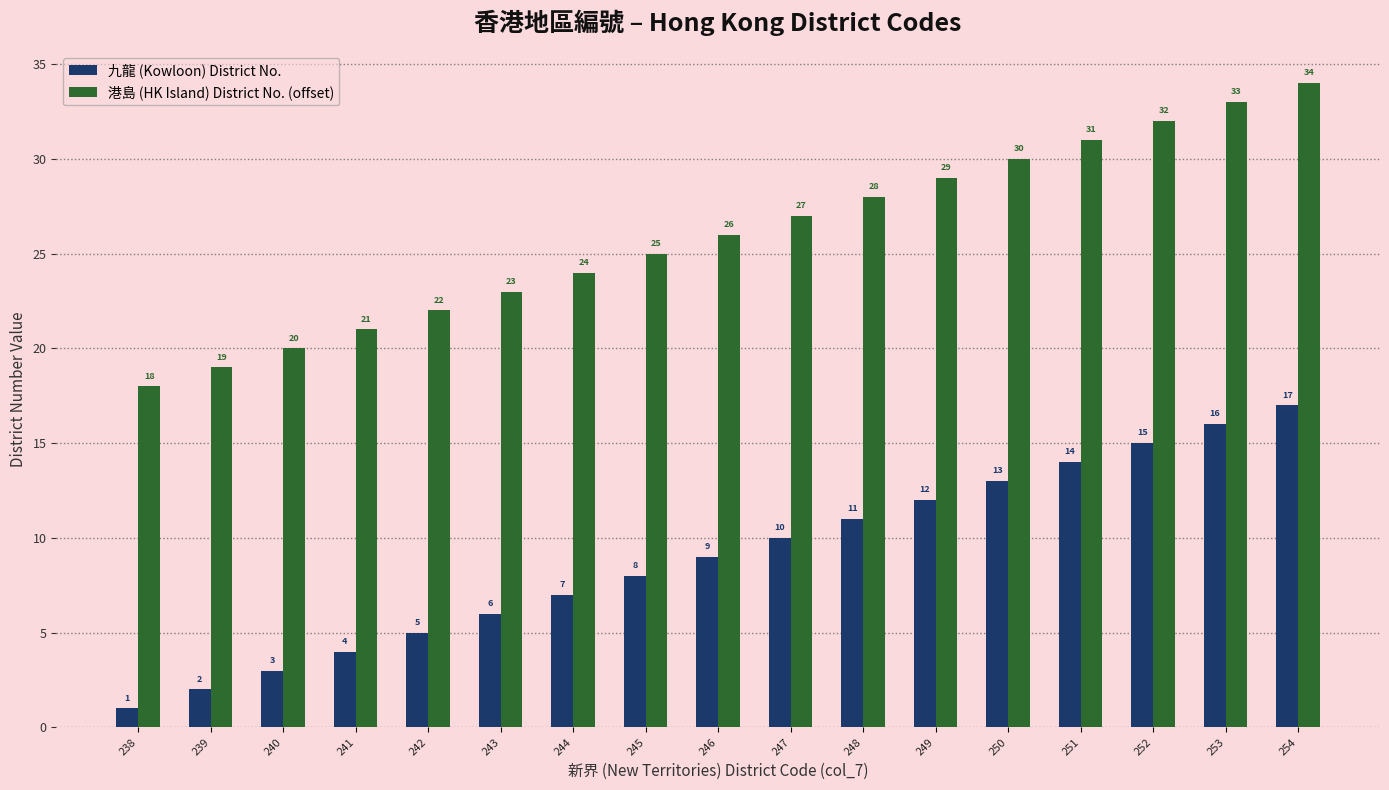

What is the total value across all series at 247?

37